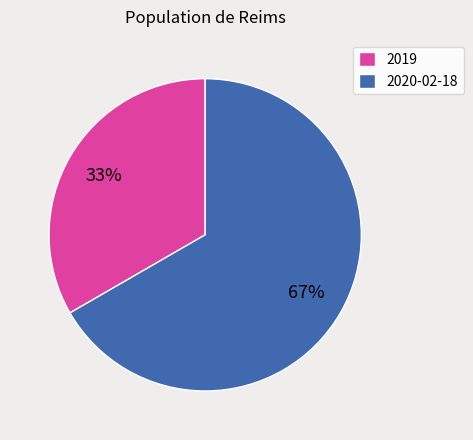

Count the number of slices in the pie.

2